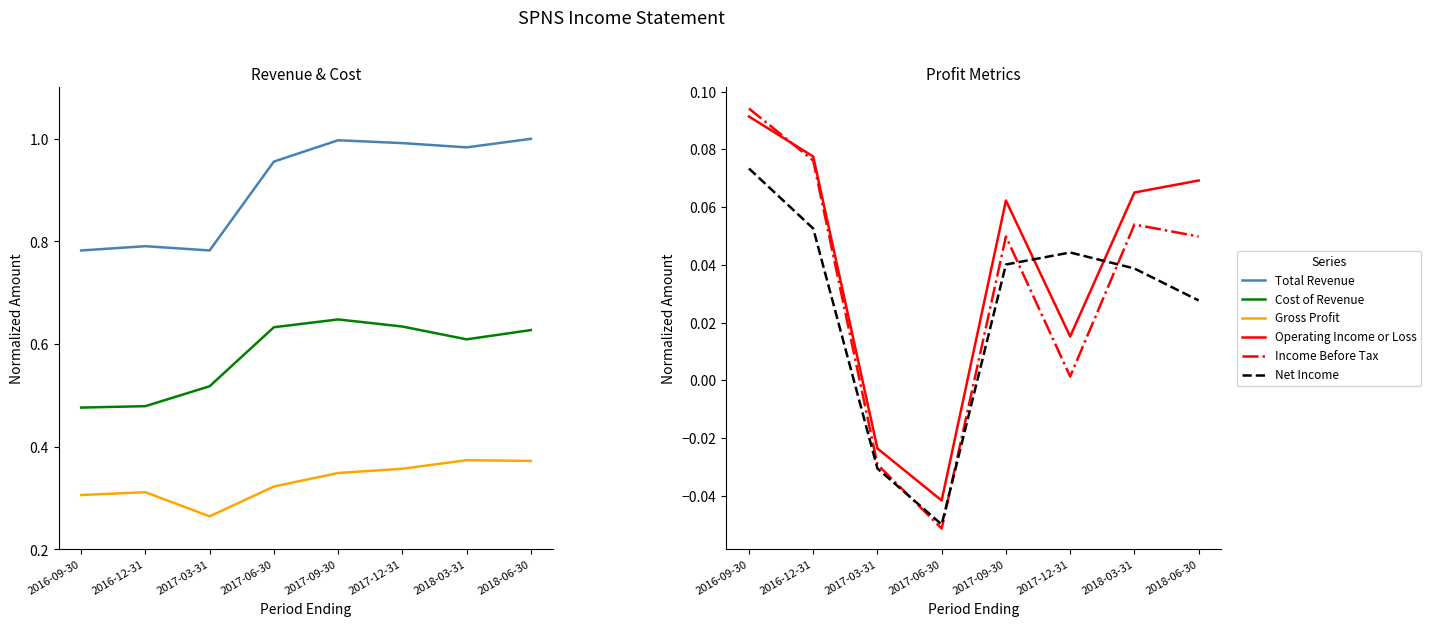

True or false: Cost of Revenue and Operating Income or Loss cross at least once.

False